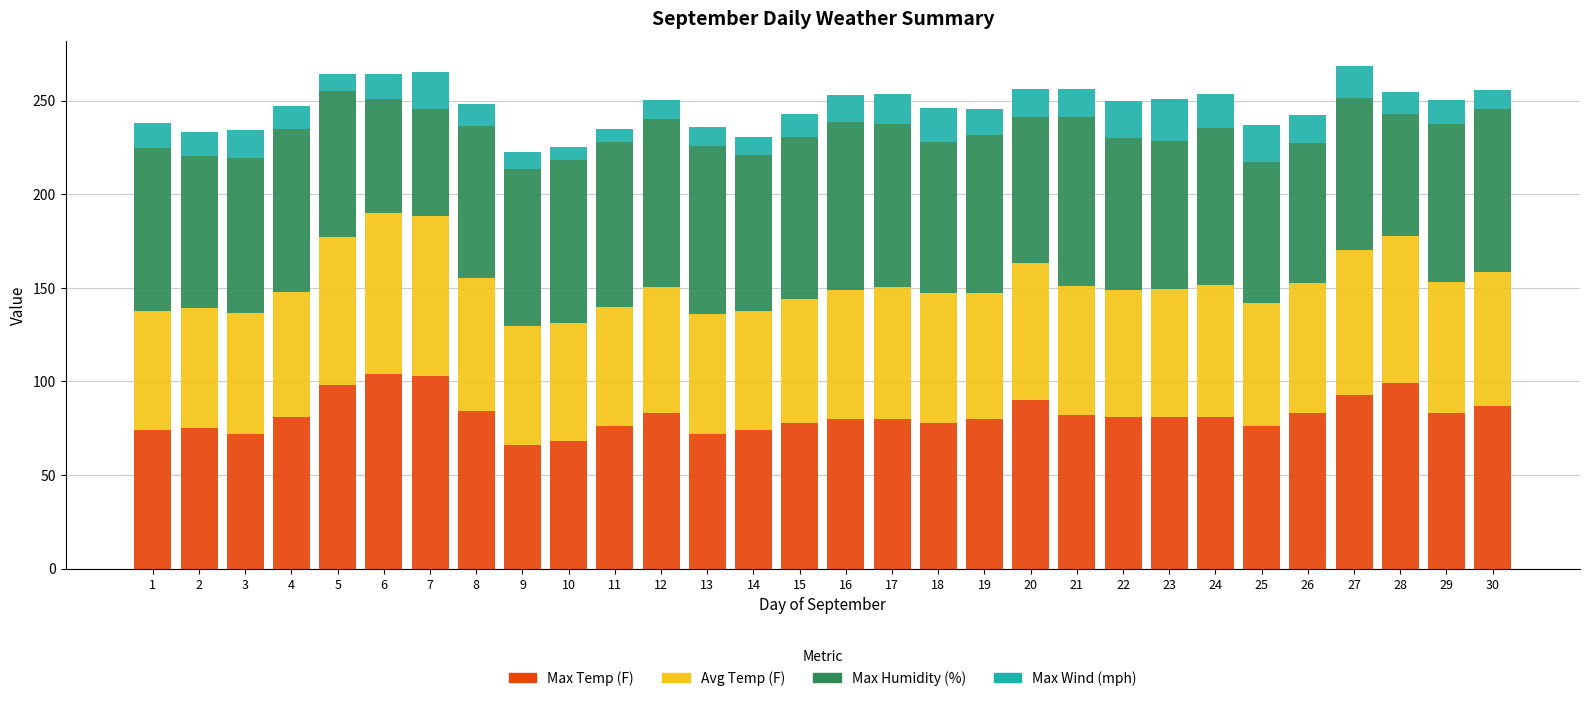

The Max Temp (F) series shows 109.4 at 21. True or false?

False